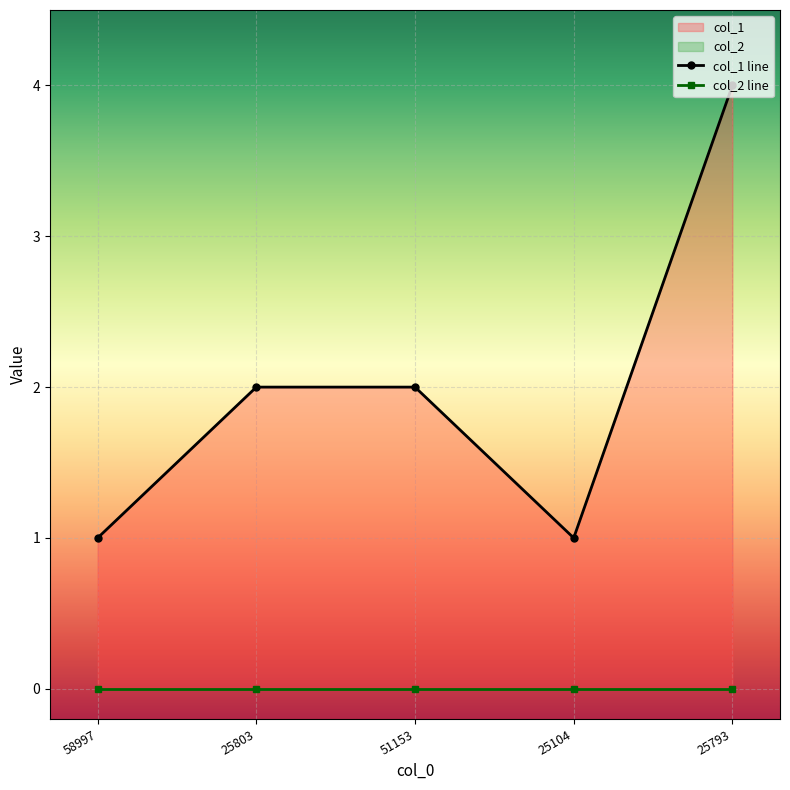

Between 58997 and 25803, which is larger?

25803